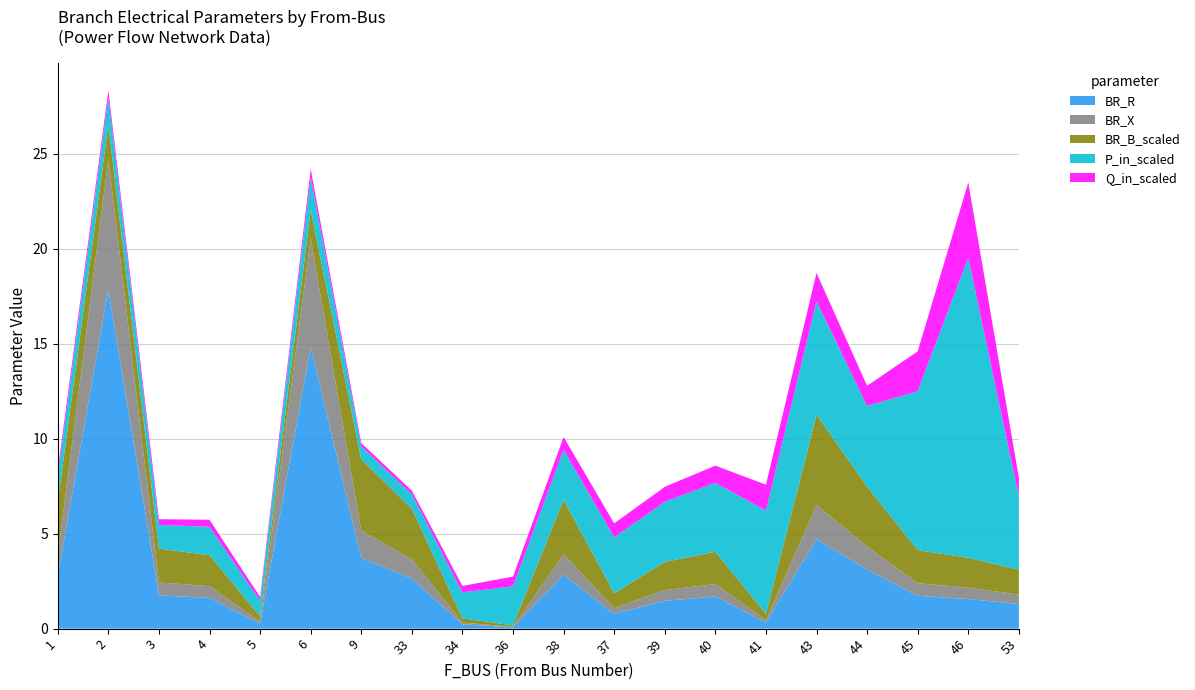

Reading right to left, list all the values displayed in this chart.

BR_R: 53=1.3	46=1.6	45=1.7	44=3.1	43=4.7	41=0.3	40=1.7	39=1.5	37=0.8	38=2.8	36=0.1	34=0.2	33=2.6	9=3.7	6=14.8	5=0.3	4=1.6	3=1.8	2=17.9	1=2.8
BR_X: 53=0.5	46=0.6	45=0.7	44=1.2	43=1.8	41=0.1	40=0.7	39=0.6	37=0.3	38=1.1	36=0.0	34=0.1	33=1.0	9=1.4	6=5.7	5=0.1	4=0.6	3=0.7	2=6.9	1=1.1
BR_B_scaled: 53=1.3	46=1.6	45=1.7	44=3.1	43=4.7	41=0.3	40=1.7	39=1.5	37=0.8	38=2.9	36=0.1	34=0.2	33=2.7	9=3.8	6=1.5	5=0.3	4=1.6	3=1.8	2=1.8	1=2.8
P_in_scaled: 53=3.9	46=15.8	45=8.4	44=4.2	43=6.0	41=5.4	40=3.6	39=3.2	37=2.9	38=2.6	36=2.1	34=1.4	33=0.8	9=0.7	6=1.7	5=0.8	4=1.5	3=1.2	2=1.5	1=1.4
Q_in_scaled: 53=1.0	46=4.0	45=2.1	44=1.1	43=1.5	41=1.4	40=0.9	39=0.8	37=0.7	38=0.7	36=0.5	34=0.3	33=0.2	9=0.2	6=0.4	5=0.2	4=0.4	3=0.3	2=0.4	1=0.3